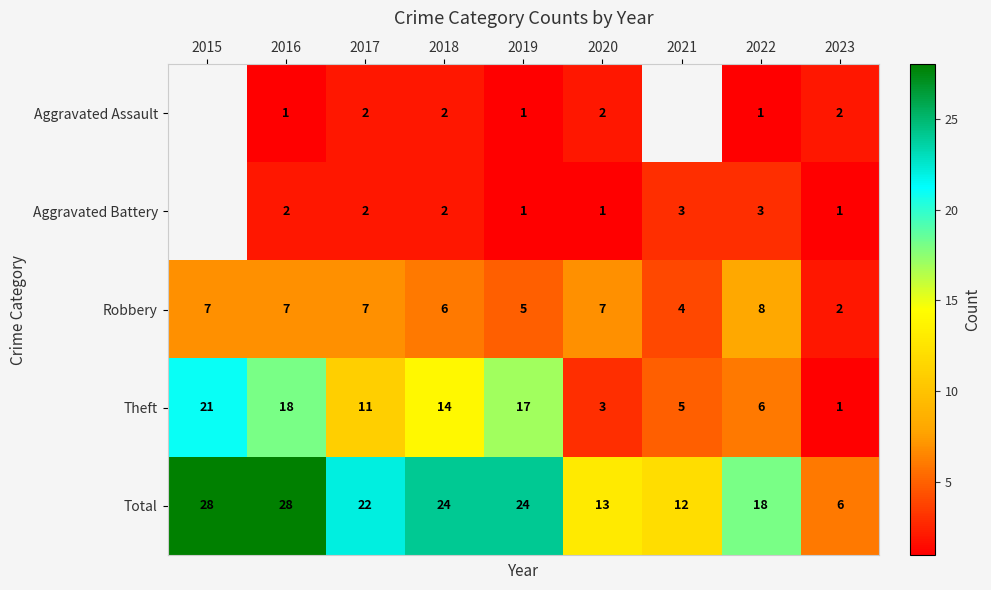

Is the value of Robbery at 2022 greater than the value of Theft at 2023?

Yes